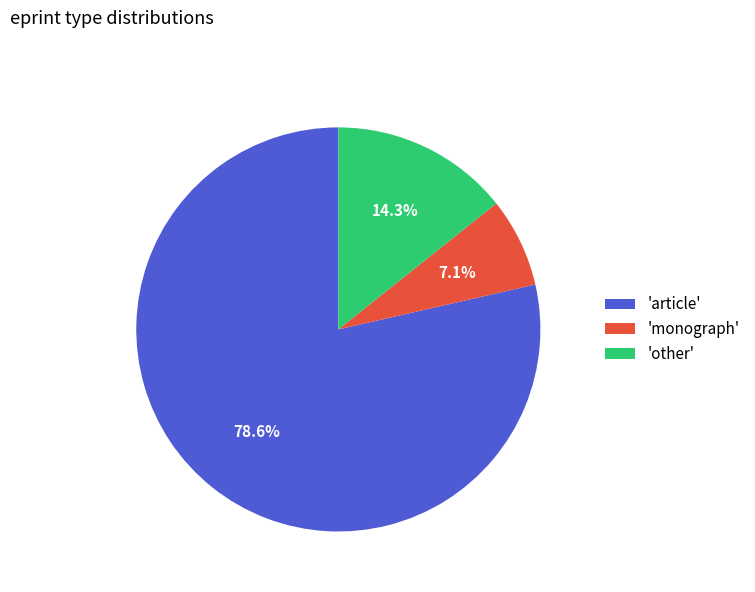

What is the smallest slice in the pie chart?

'monograph'